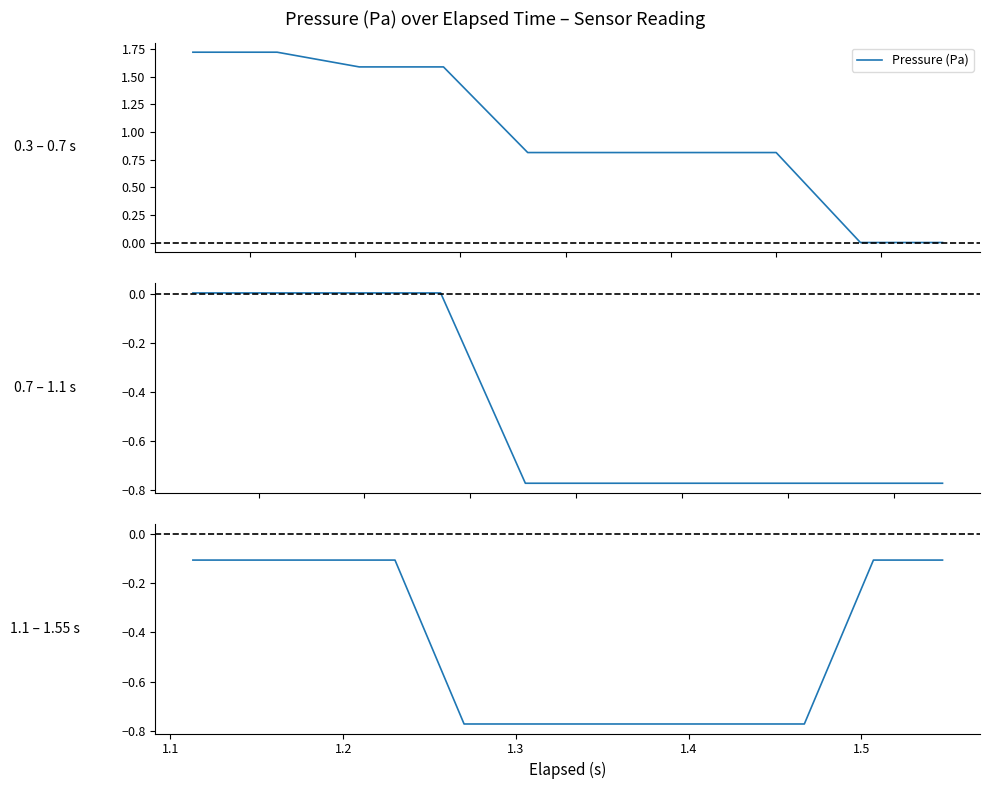

True or false: the data shows -1.0 at 1.6.

False